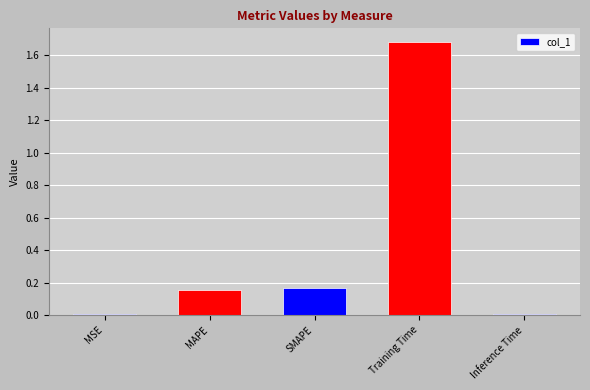

Which label corresponds to the largest value in the chart?

Training Time